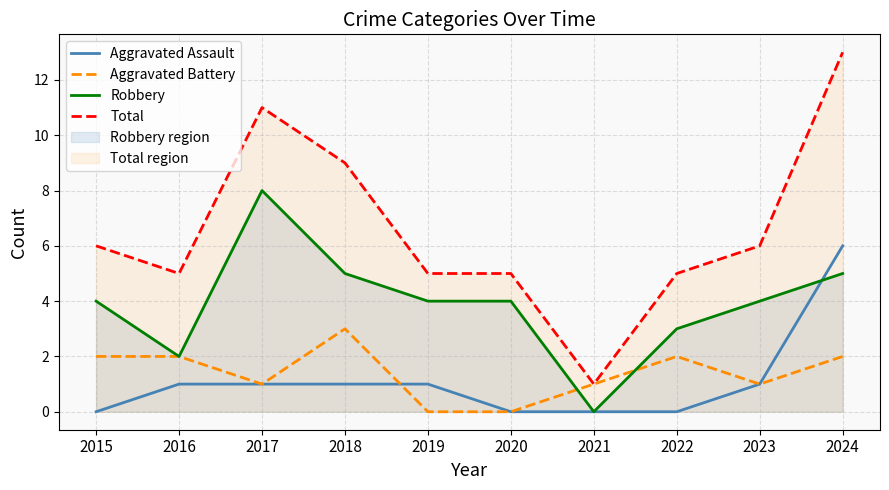

Reading left to right, extract all data points from this chart.

Aggravated Assault: 2015=0	2016=1	2017=1	2018=1	2019=1	2020=0	2021=0	2022=0	2023=1	2024=6
Aggravated Battery: 2015=2	2016=2	2017=1	2018=3	2019=0	2020=0	2021=1	2022=2	2023=1	2024=2
Robbery: 2015=4	2016=2	2017=8	2018=5	2019=4	2020=4	2021=0	2022=3	2023=4	2024=5
Total: 2015=6	2016=5	2017=11	2018=9	2019=5	2020=5	2021=1	2022=5	2023=6	2024=13